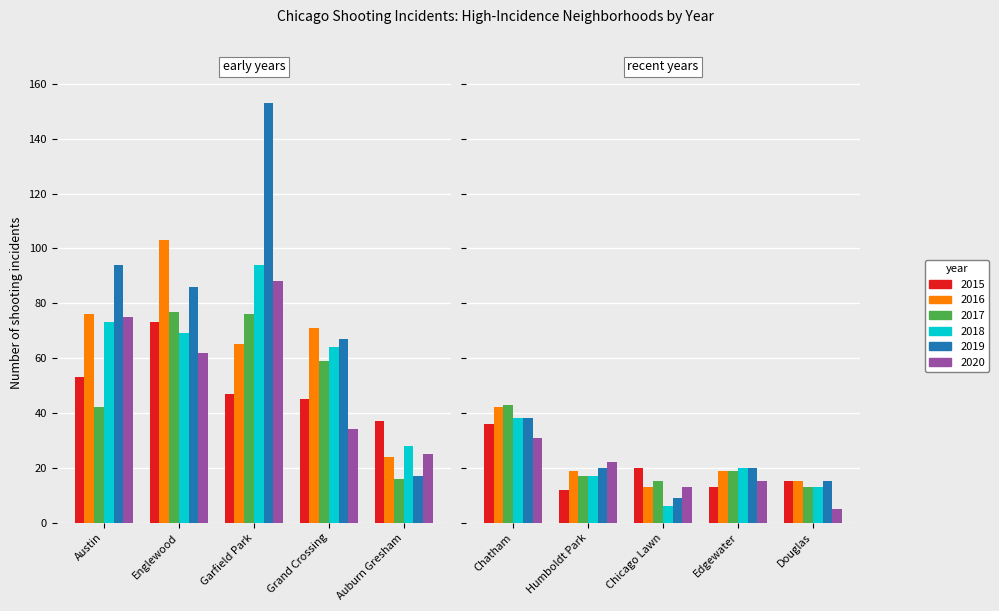

How many bars are there in total?

60